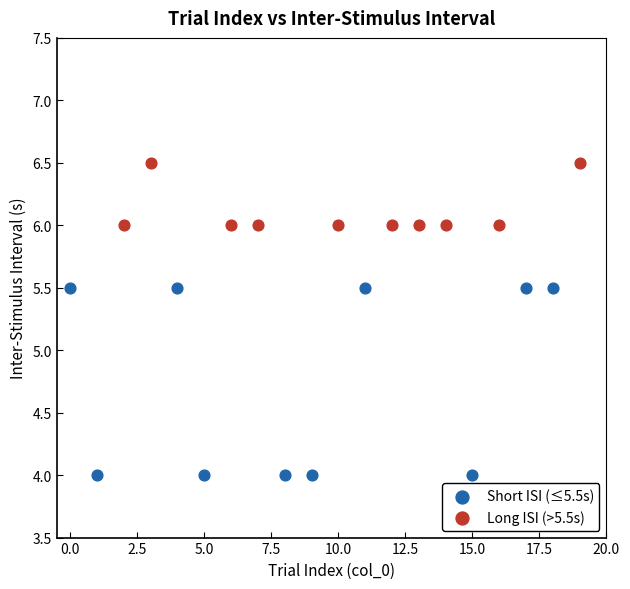

Which series reaches the maximum Y coordinate?

Long ISI (>5.5s)